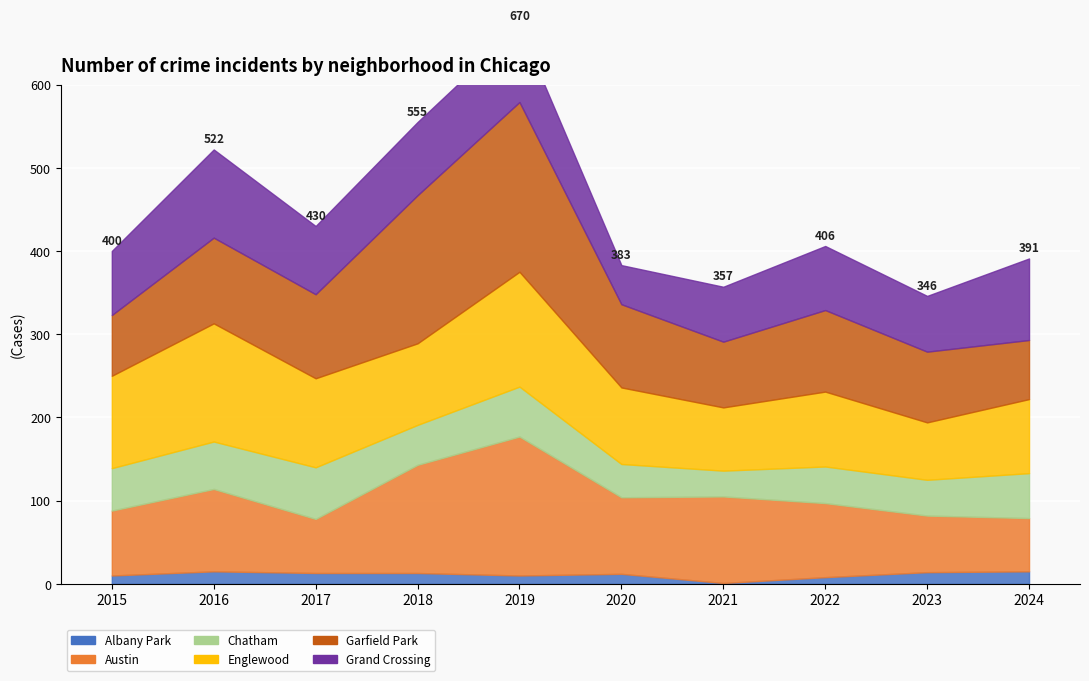

Between 2016 and 2023, which series saw the biggest shift?

Englewood